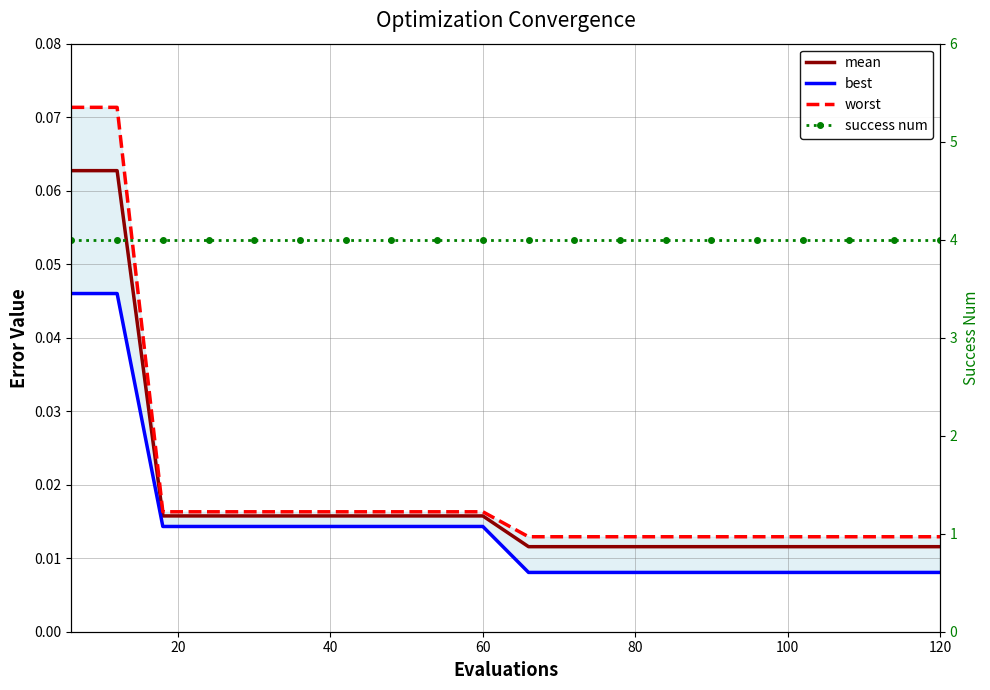

How many lines are shown in the chart?

4